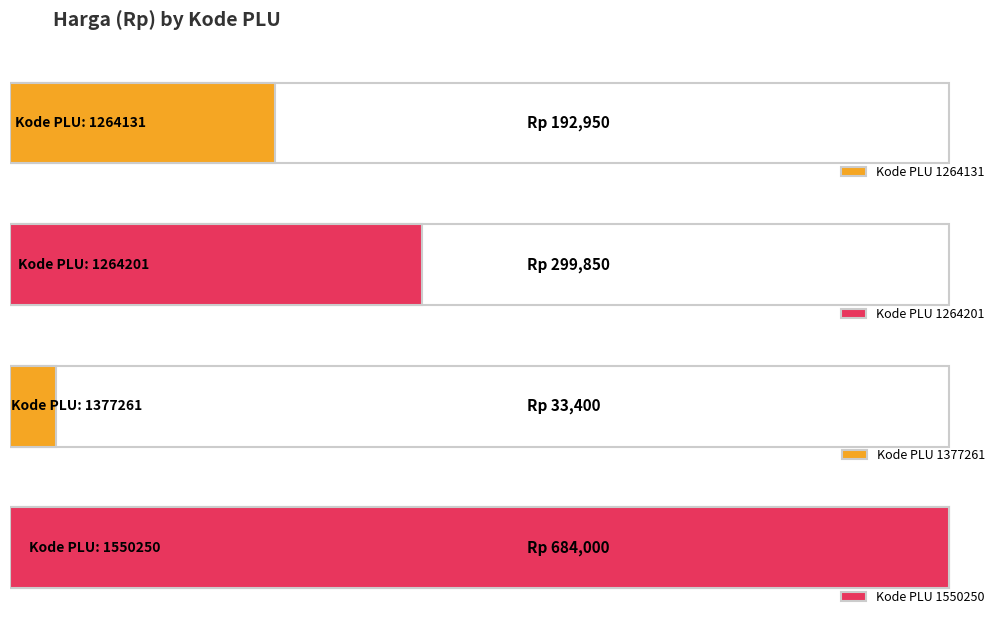

What is the minimum value shown in the chart?

33400